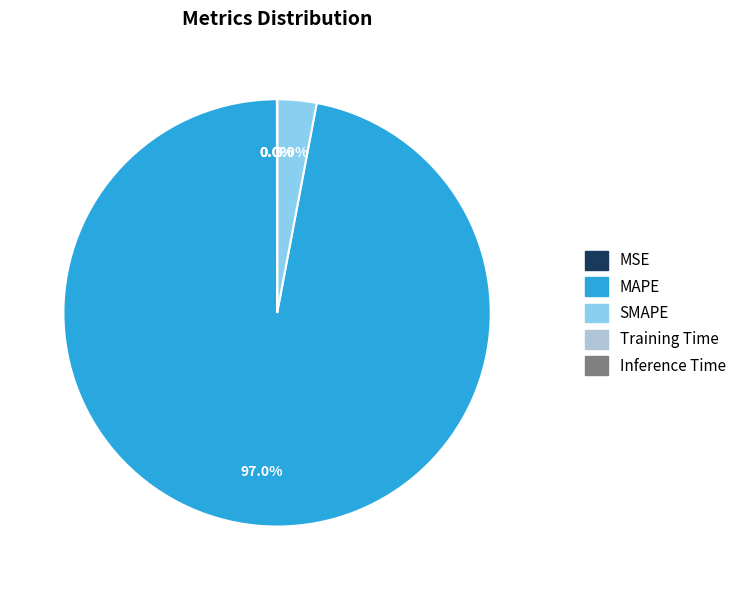

What is the largest slice in the pie chart?

MAPE